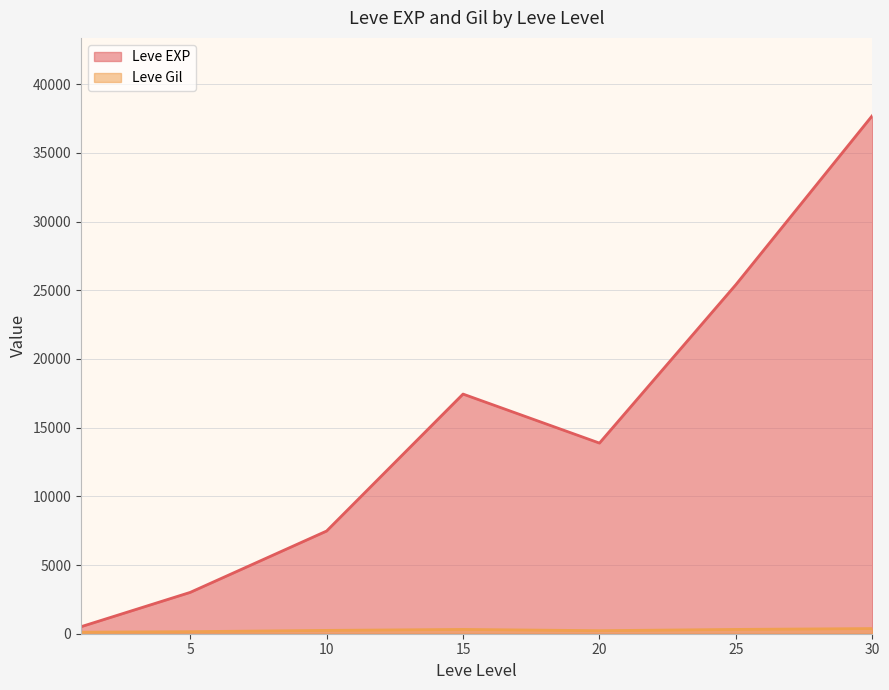

True or false: Leve Gil has a value of 85 at 5.

False